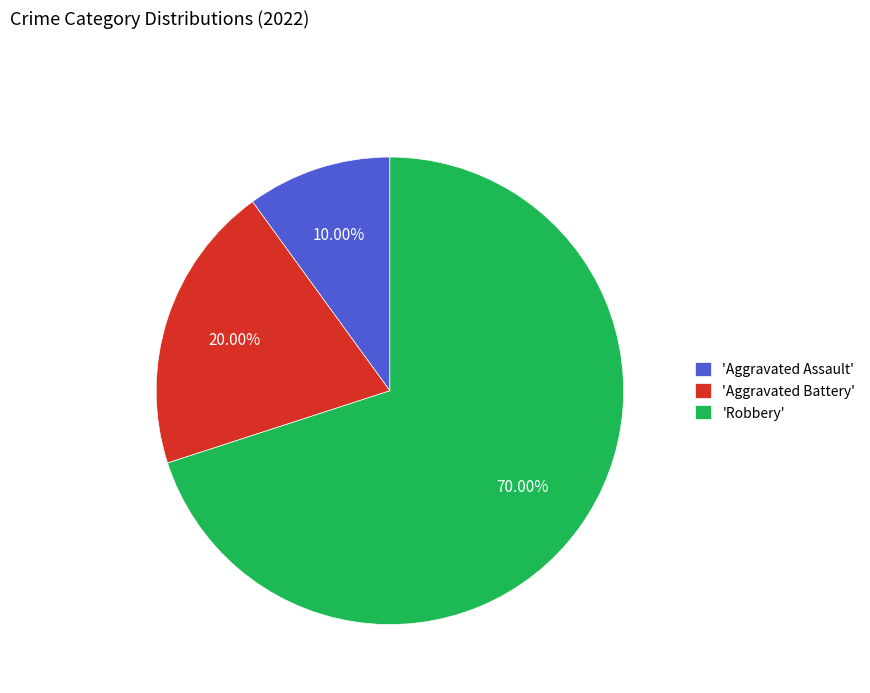

Is there any slice that represents more than half of the pie?

Yes